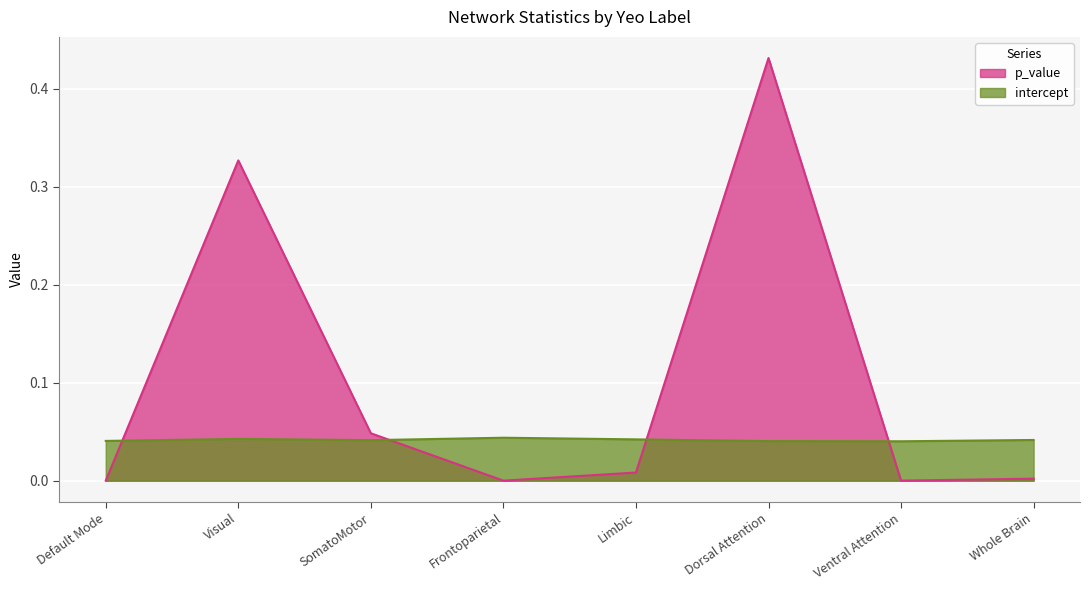

At Limbic, list the series in order from smallest to largest.

p_value, intercept